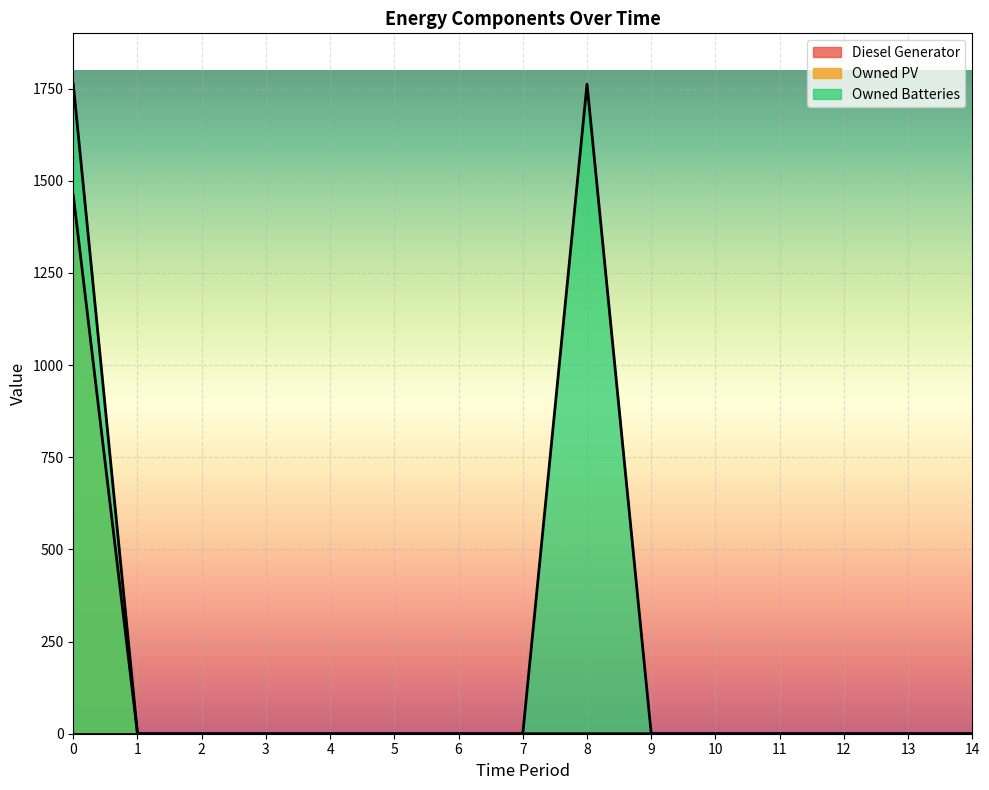

Which series has the widest spread of values?

Owned Batteries